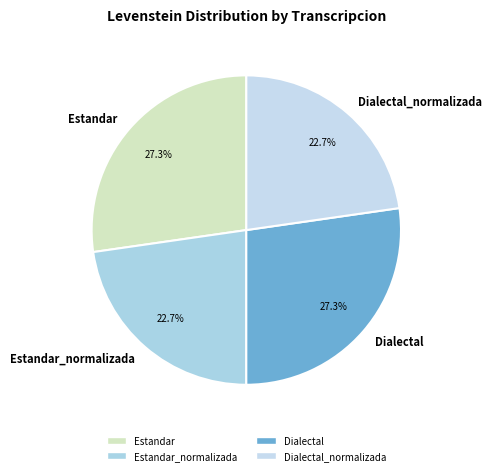

How many segments does this pie chart have?

4